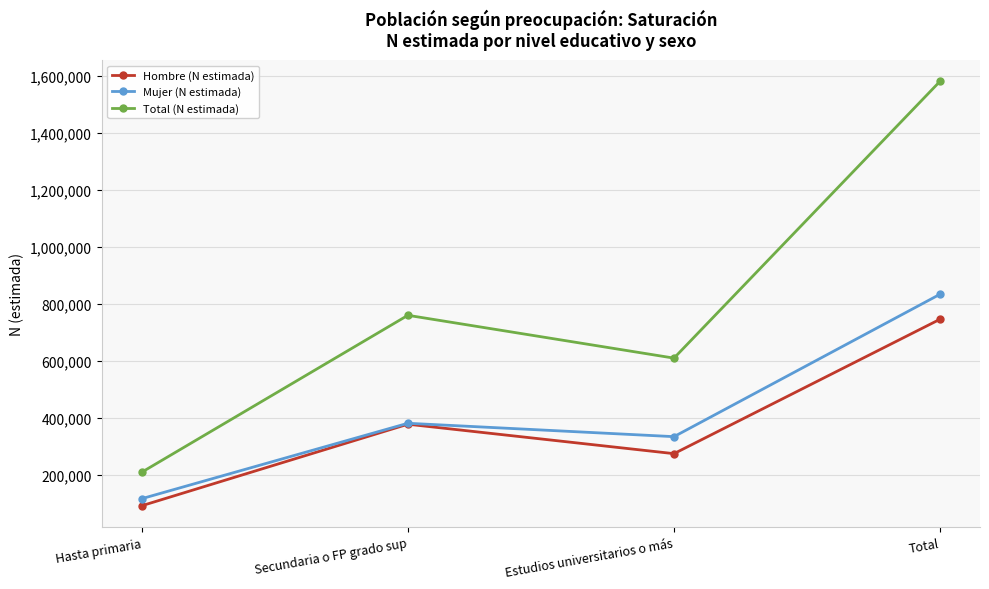

At which category is the sum across all series the highest?

Total